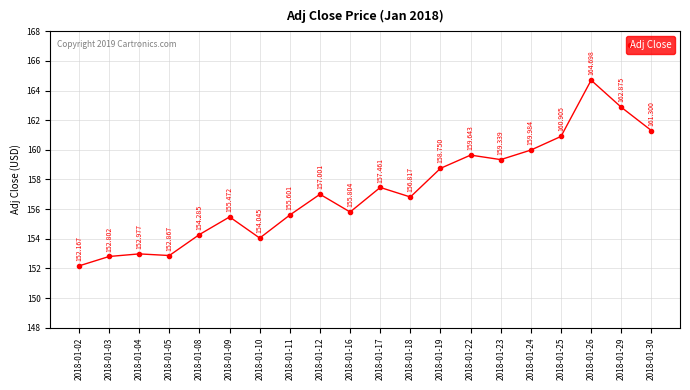

List the labels in order of value, largest first.

2018-01-26, 2018-01-29, 2018-01-30, 2018-01-25, 2018-01-24, 2018-01-22, 2018-01-23, 2018-01-19, 2018-01-17, 2018-01-12, 2018-01-18, 2018-01-16, 2018-01-11, 2018-01-09, 2018-01-08, 2018-01-10, 2018-01-04, 2018-01-05, 2018-01-03, 2018-01-02